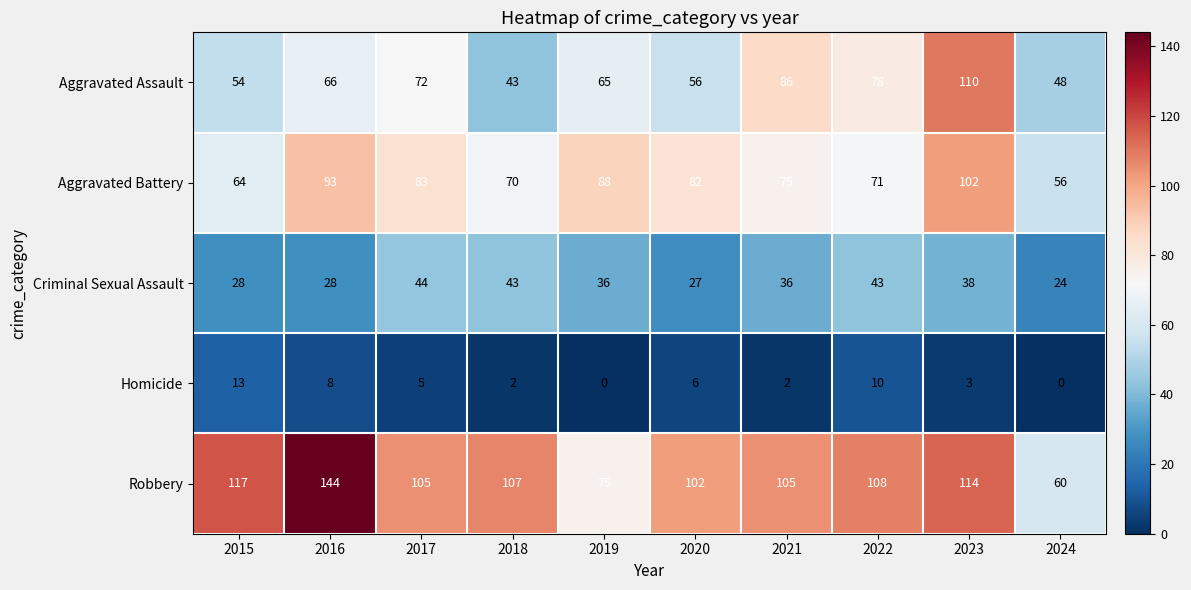

How many series are shown in this chart?

5